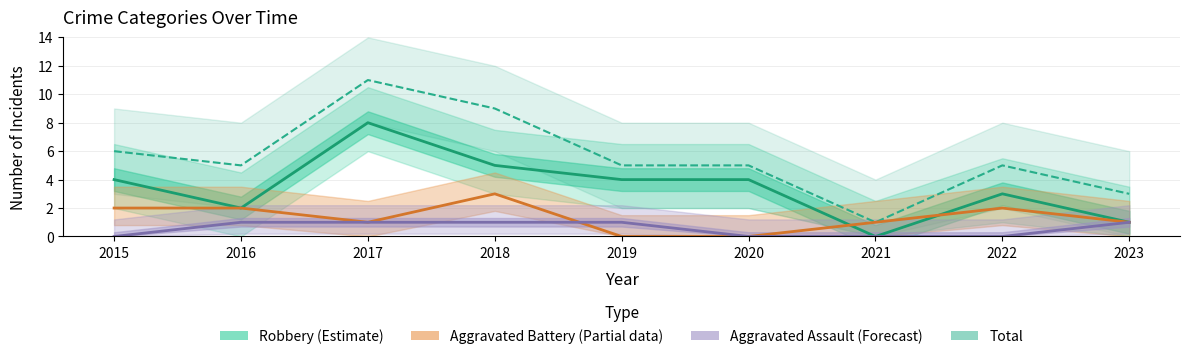

True or false: Aggravated Assault (Forecast) and Robbery (Estimate) cross at least once.

False